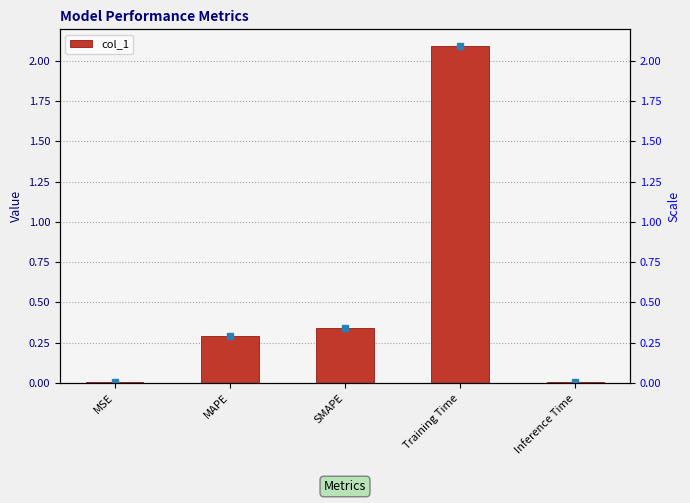

Reading left to right, list all the values displayed in this chart.

MSE=0.0	MAPE=0.3	SMAPE=0.3	Training Time=2.1	Inference Time=0.0